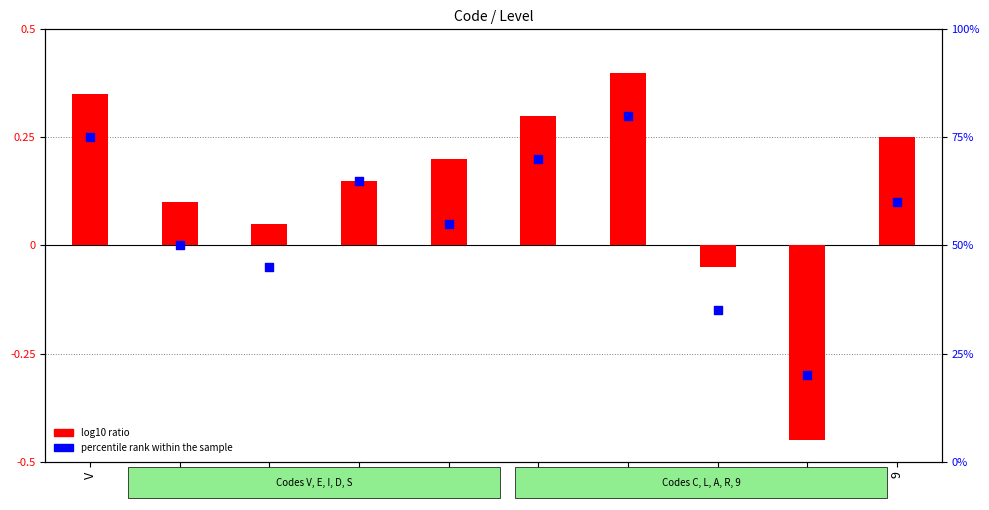

Which series contains the highest Y value?

percentile rank within the sample